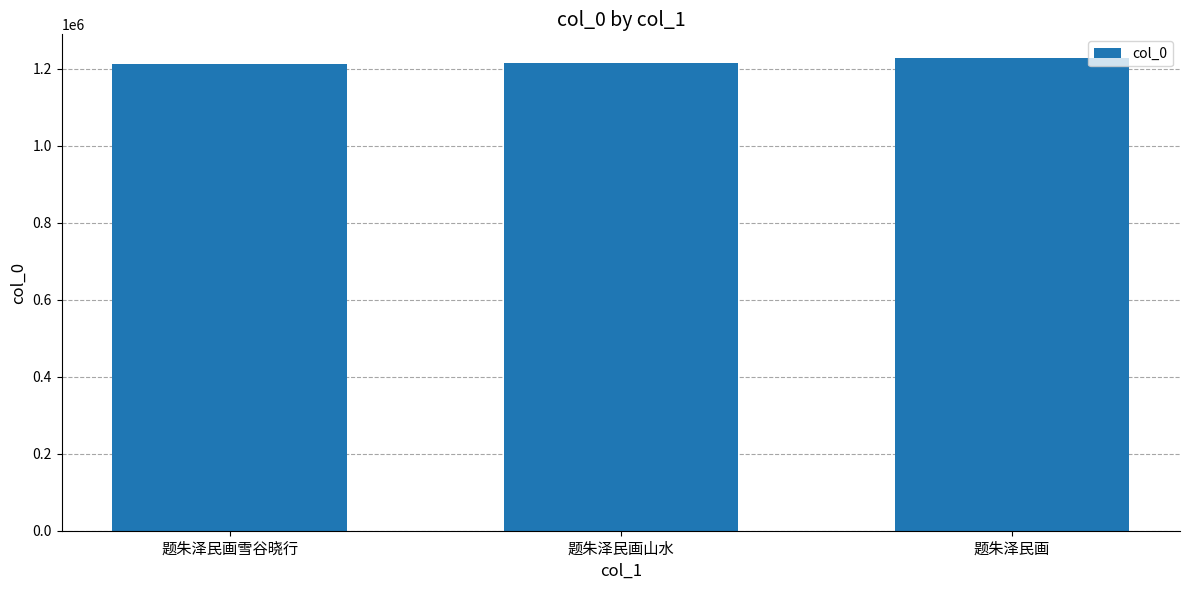

What is the ratio of the value at 题朱泽民画 to the value at 题朱泽民画山水?

1.0